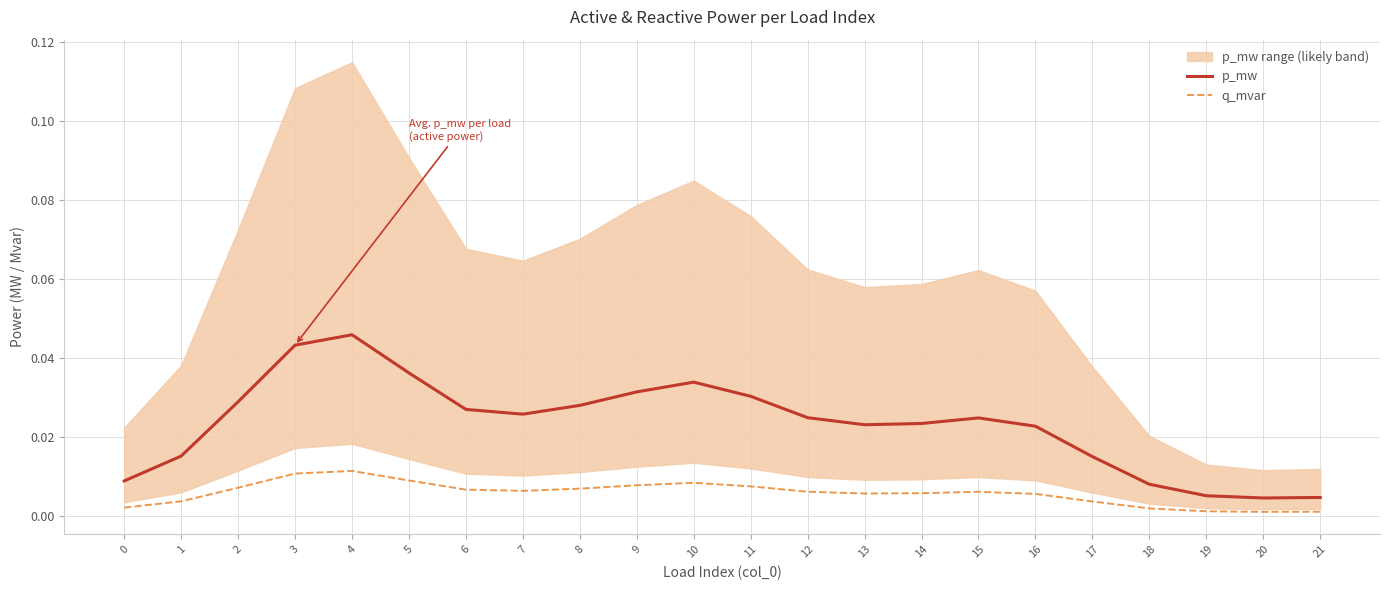

True or false: q_mvar and p_mw cross at least once.

False